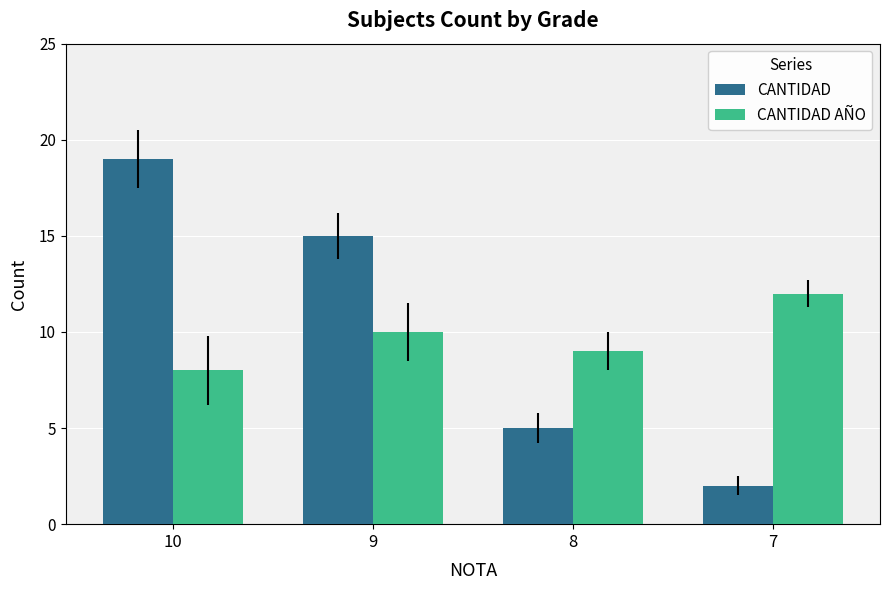

What is the value of the CANTIDAD bar at the 4th from the left?

2